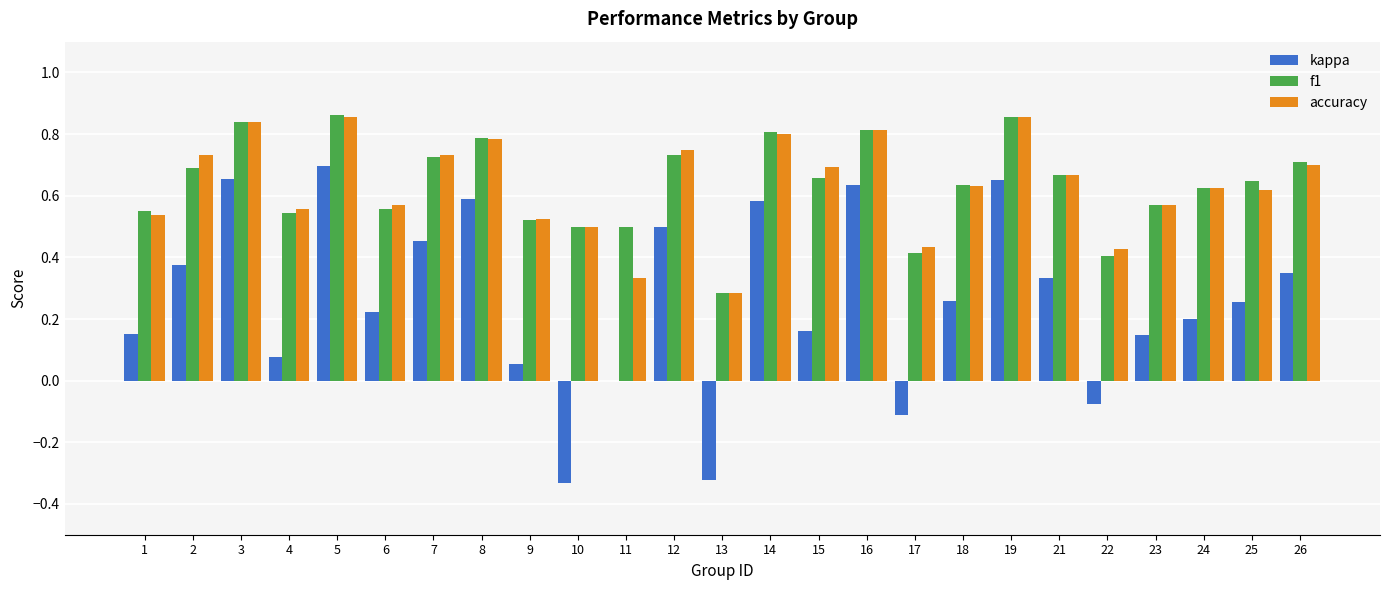

Are the bars grouped side by side (vs. stacked)?

Yes